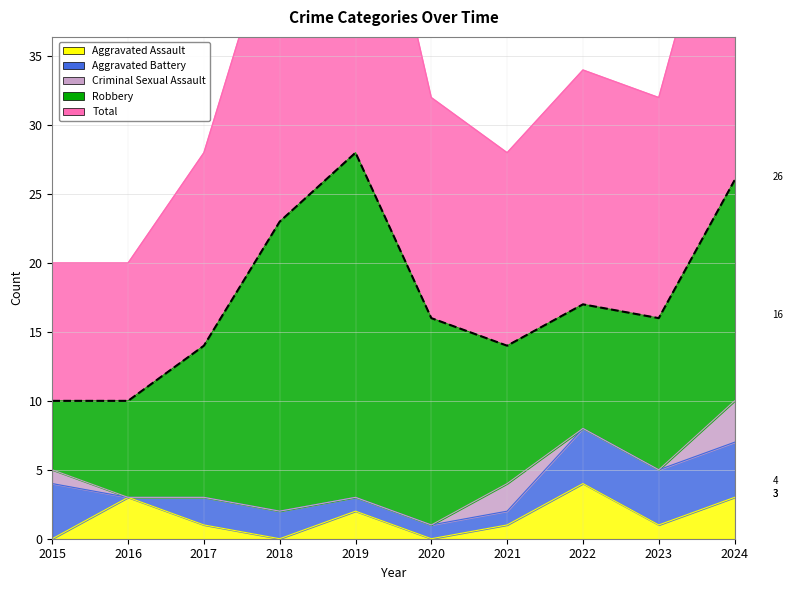

What is the spread (max minus min) of values at 2021?

13